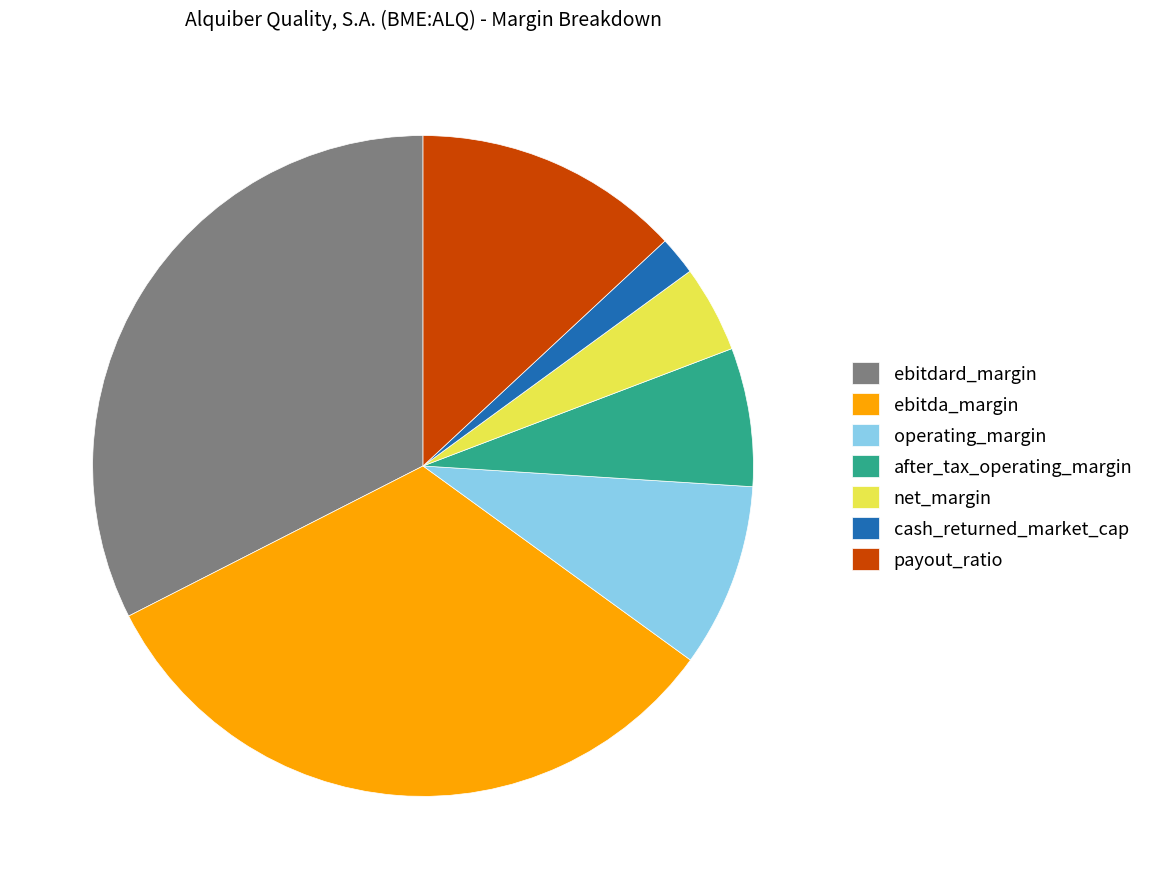

Which category has the smallest portion of the pie?

cash_returned_market_cap